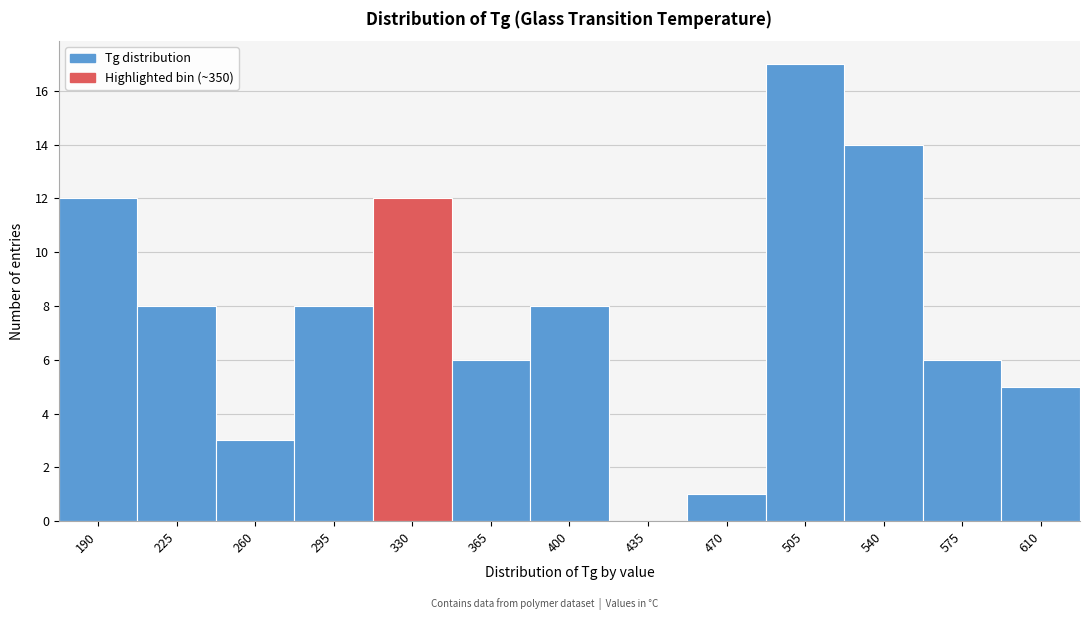

Reading right to left, list all the values displayed in this chart.

610=5	575=6	540=14	505=17	470=1	435=0	400=8	365=6	330=12	295=8	260=3	225=8	190=12